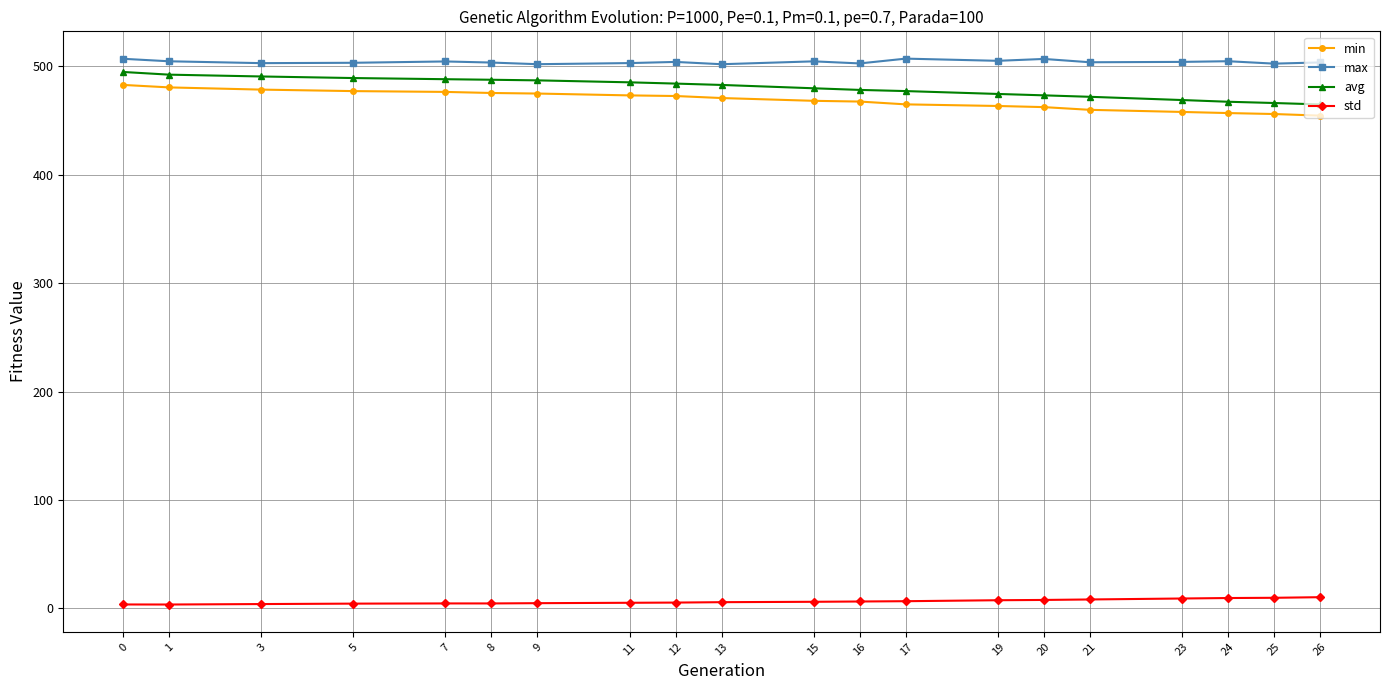

What is the maximum value shown in the chart?

506.9